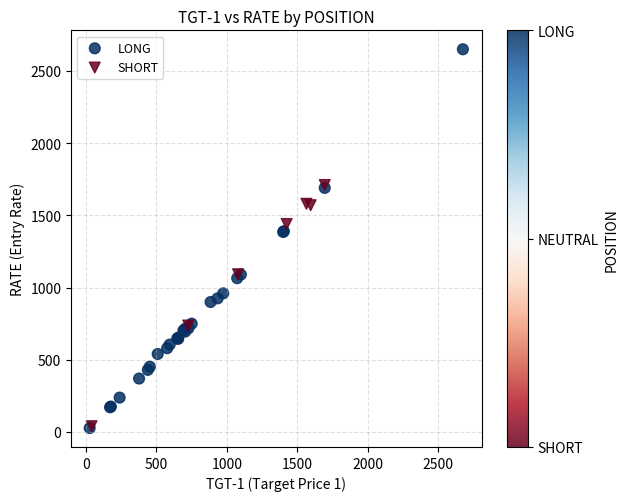

What are all the series names shown in the legend?

LONG, SHORT